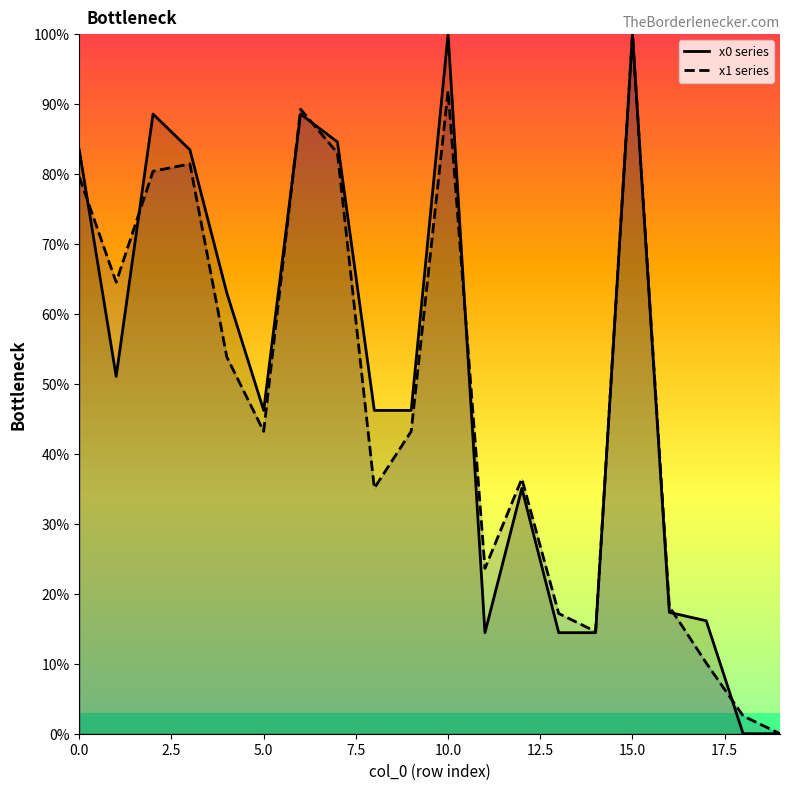

True or false: x1 series has more than 2 interior local peaks.

True